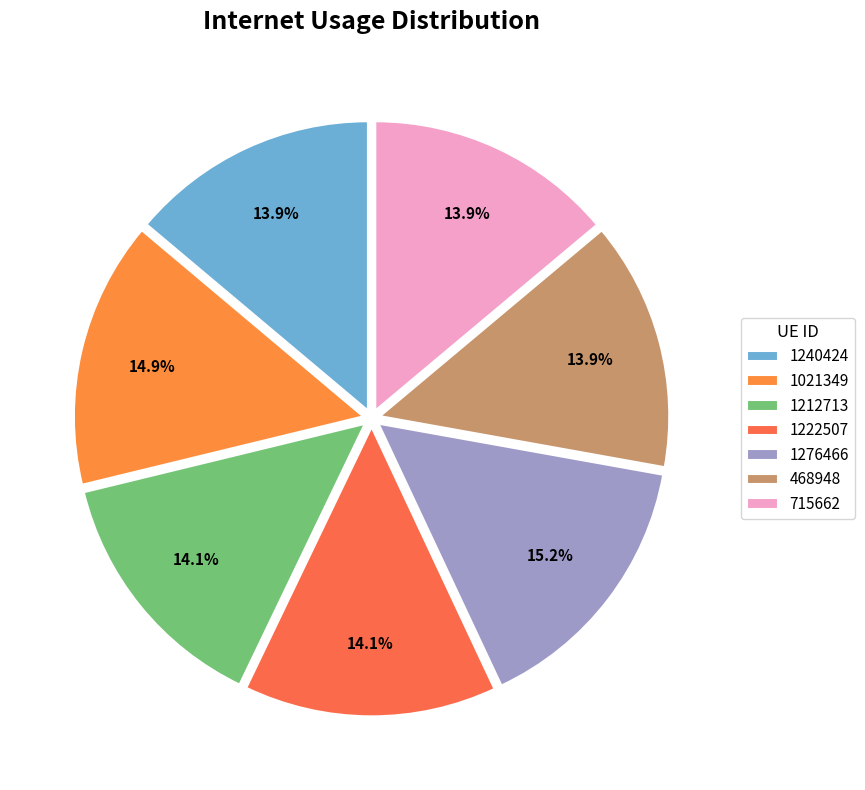

To the nearest percent, what is the combined percentage of 715662 and 1212713?

28%